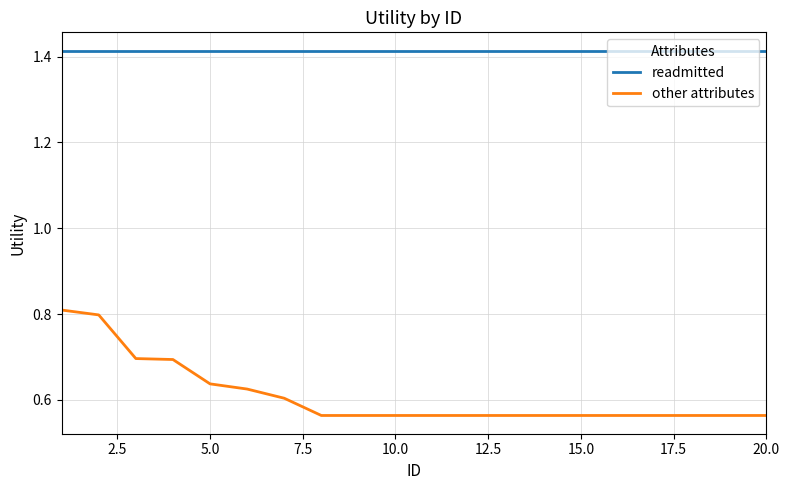

Which series has the largest total across all categories?

readmitted